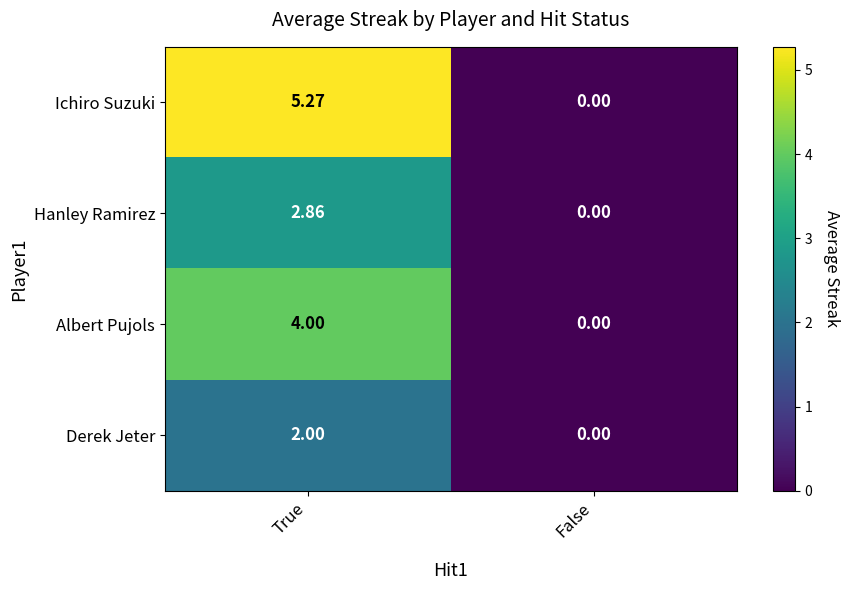

At which label is Ichiro Suzuki closest to 2?

False